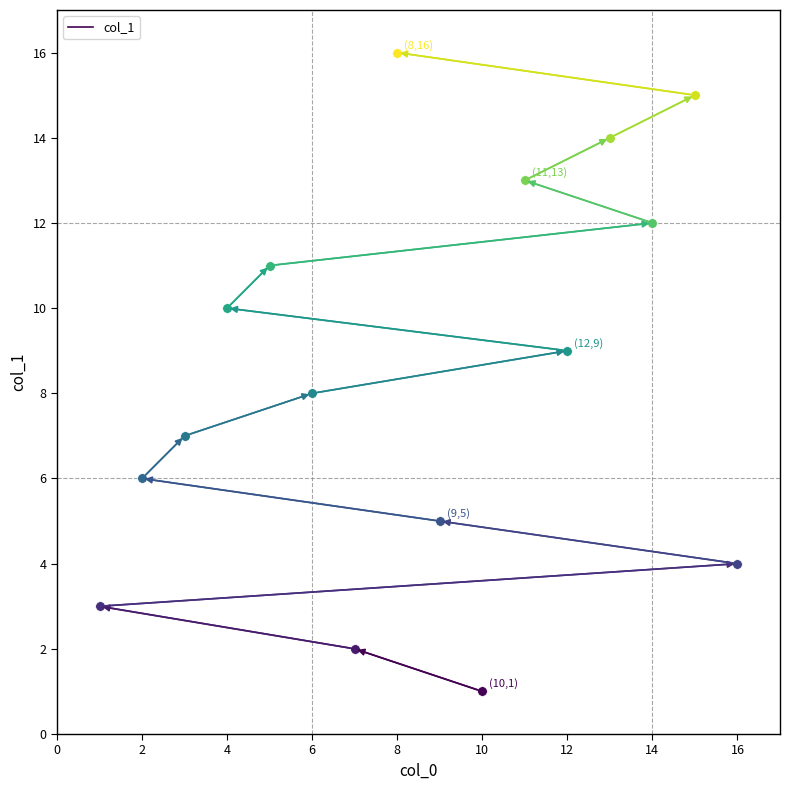

The value at 10 is 1. True or false?

True